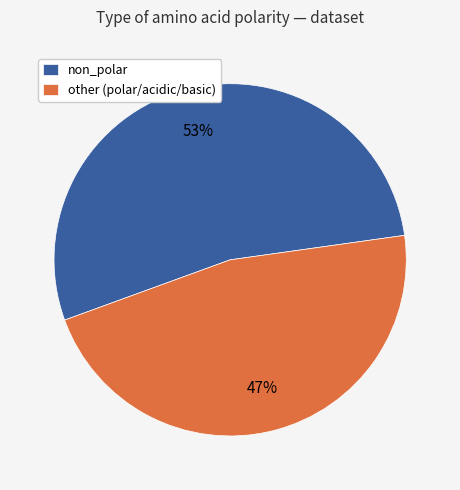

Rank the categories by value from highest to lowest.

non_polar, other (polar/acidic/basic)